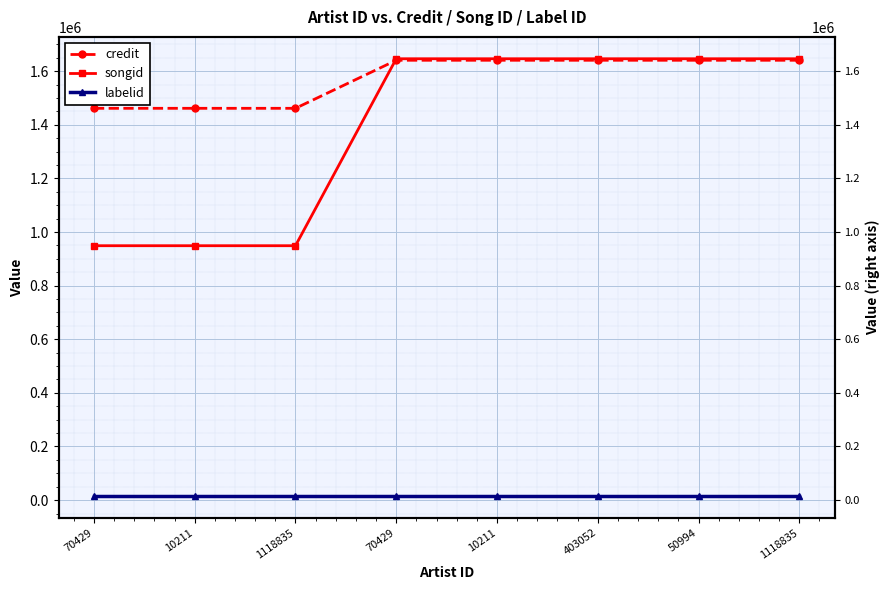

What is the minimum value for songid?

949062